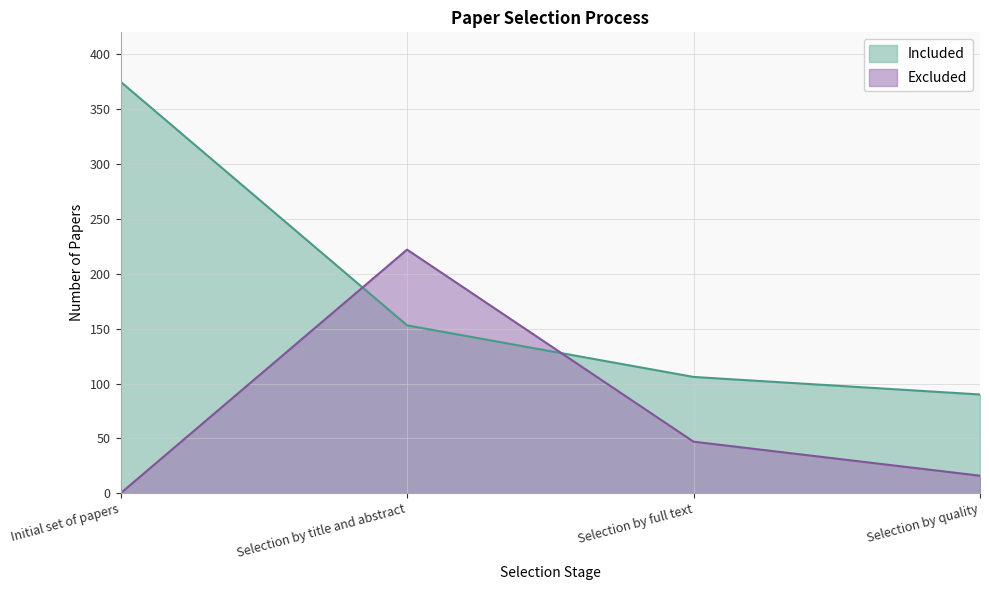

Where is Excluded nearest to the value 111?

Selection by full text